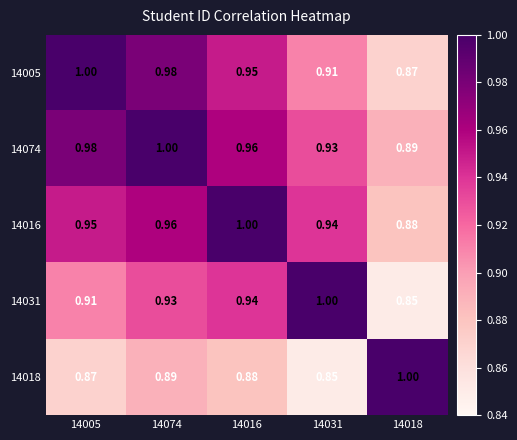

Is the value of 14018 at 14074 greater than the value of 14074 at 14074?

No